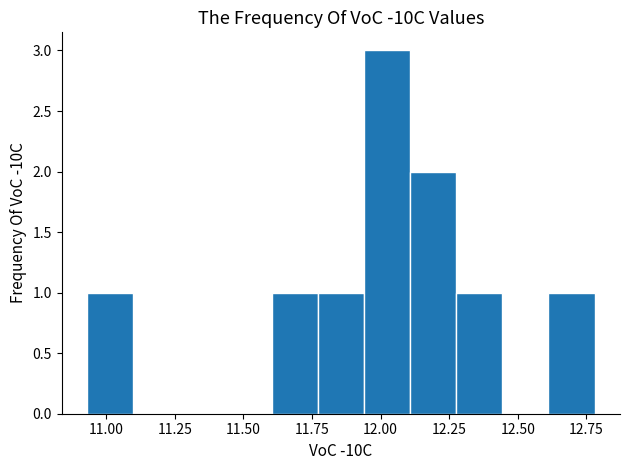

Read against the x-axis, roughly where is the centre of the tallest bar?

12.00